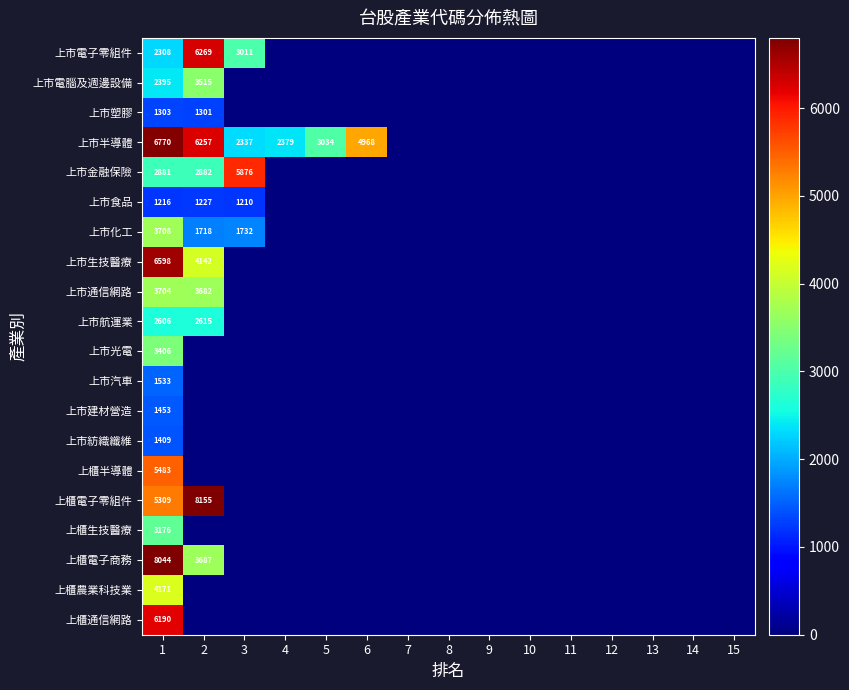

What is the total value across all series at 1?

73663